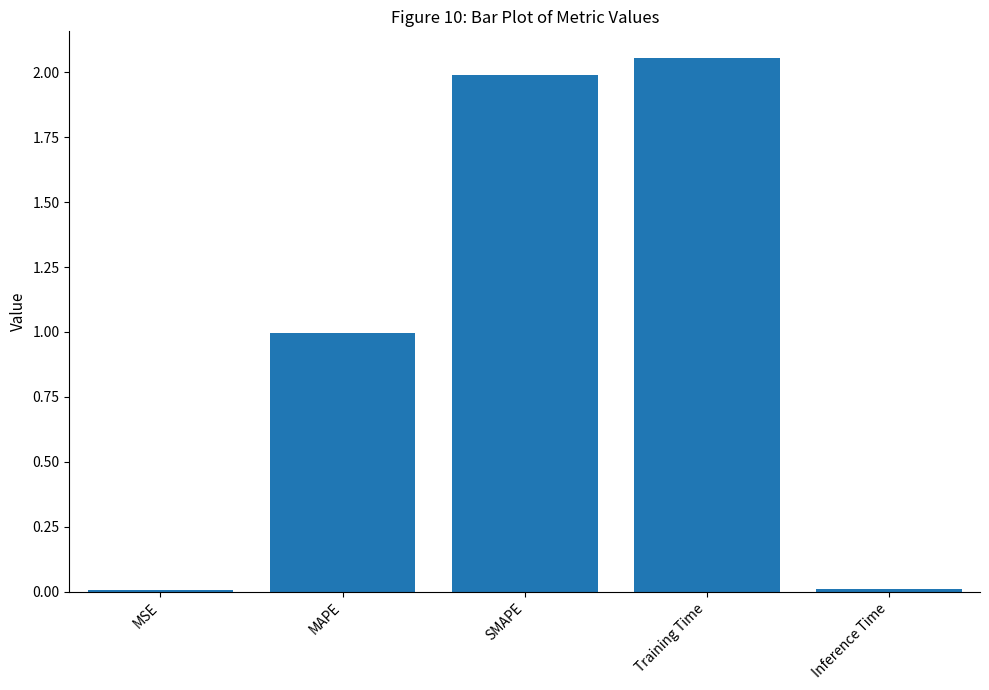

What is the label of the 4th bar from the right?

MAPE